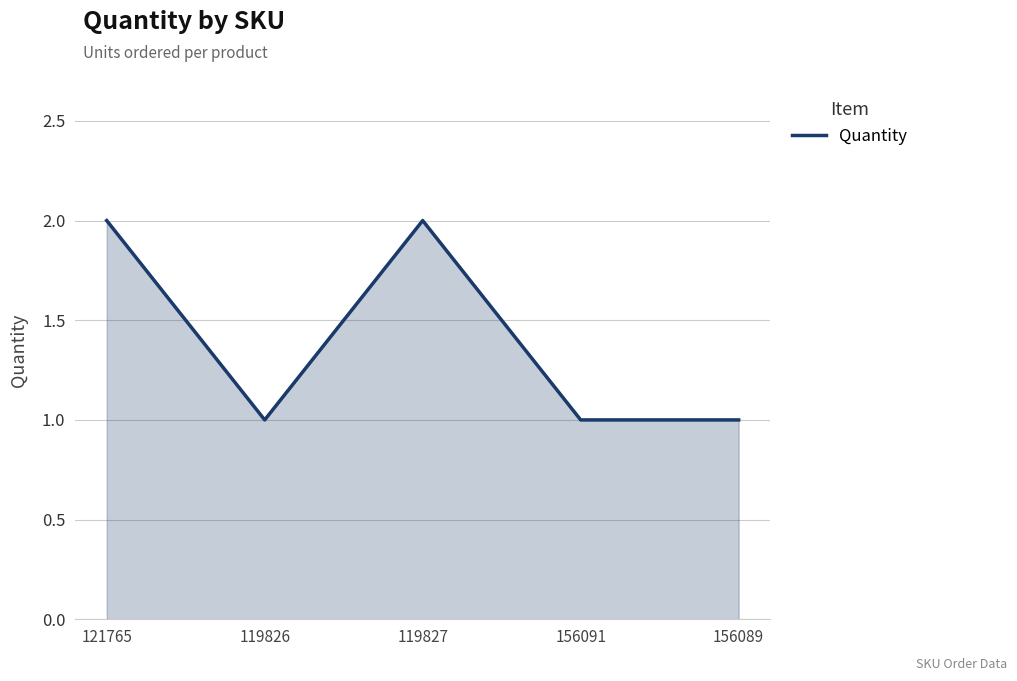

The value at 121765 is 2. True or false?

True